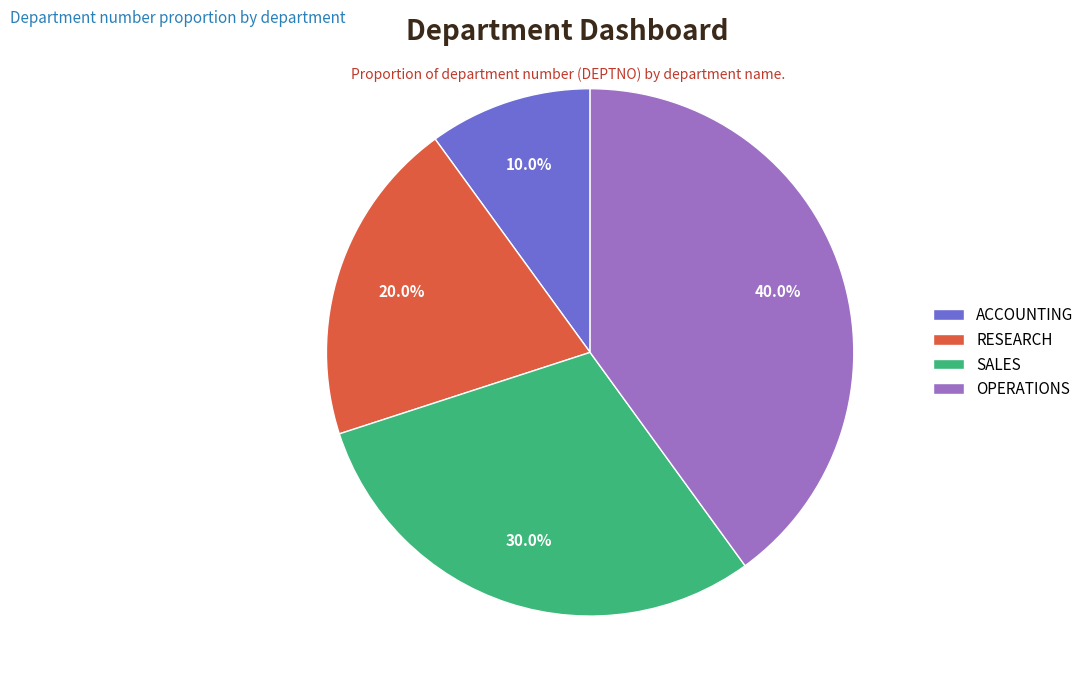

Count the number of slices in the pie.

4